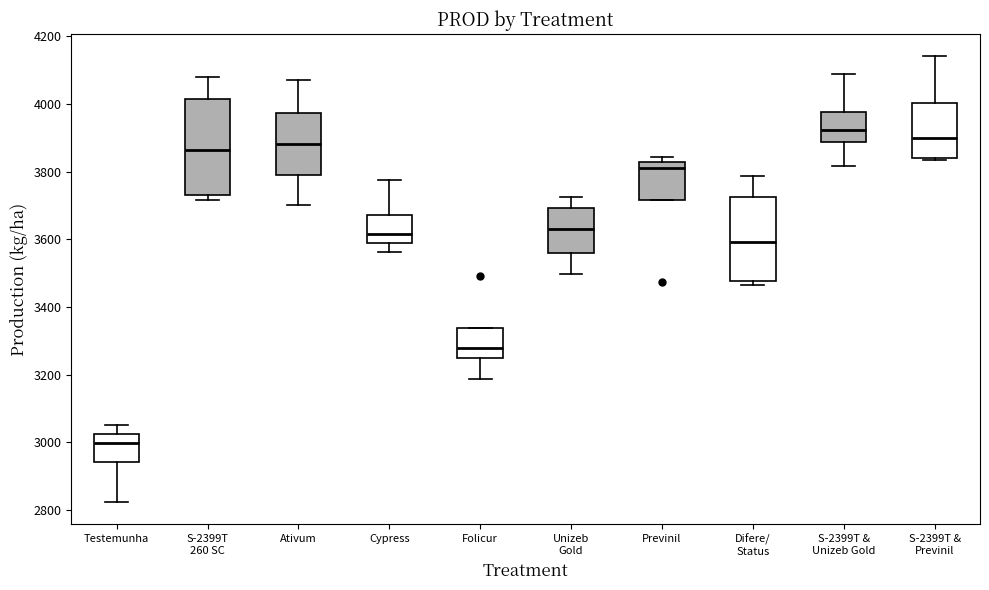

Where is the upper edge of the box for S-2399T & Unizeb Gold on the y-axis? The values are not printed on the chart, so give them approximately, as read against the axis.

3980